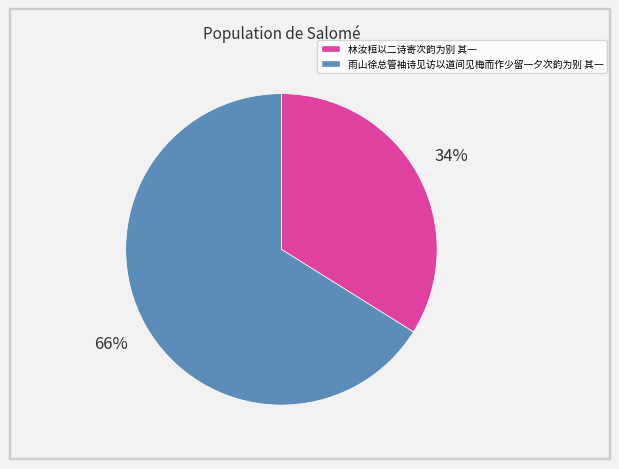

True or false: 雨山徐总管袖诗见访以道间见梅而作少留一夕次韵为别 其一 accounts for 55% of the total.

False